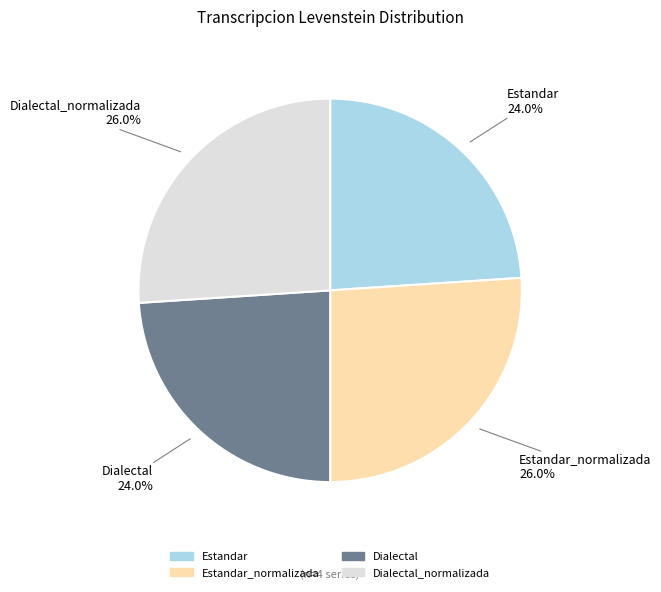

Does any single category account for the majority?

No